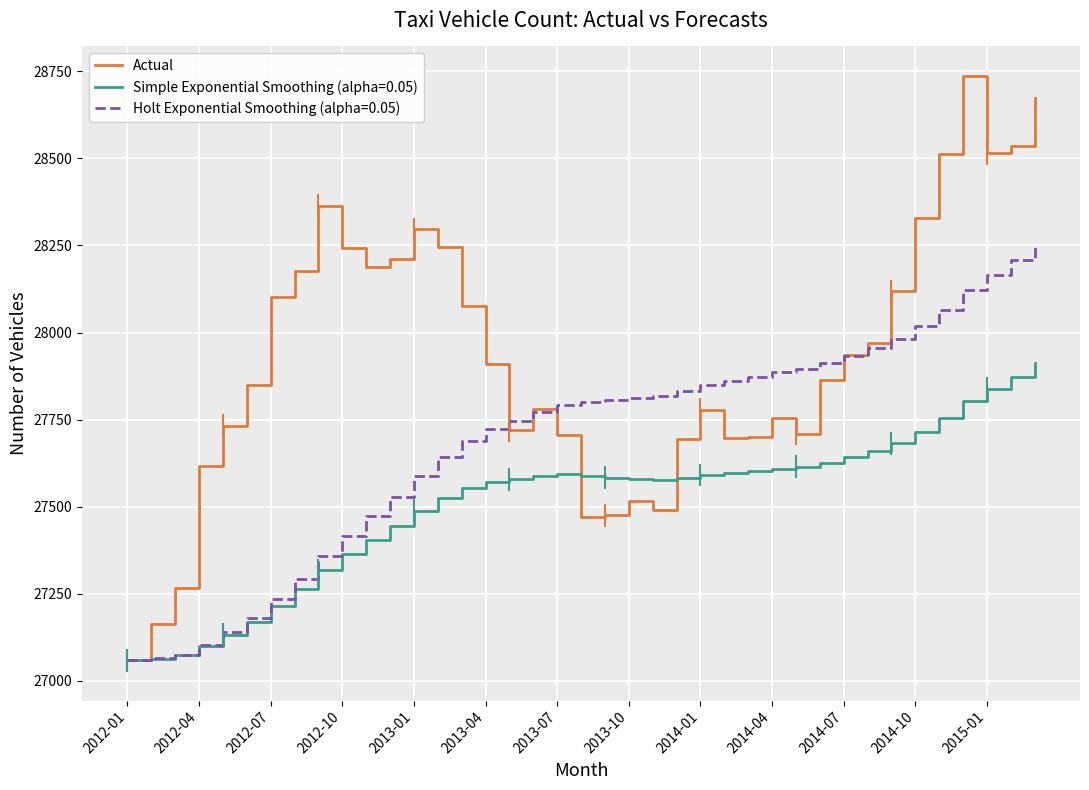

List the series in order of their peak value, lowest first.

Simple Exponential Smoothing (alpha=0.05), Holt Exponential Smoothing (alpha=0.05), Actual